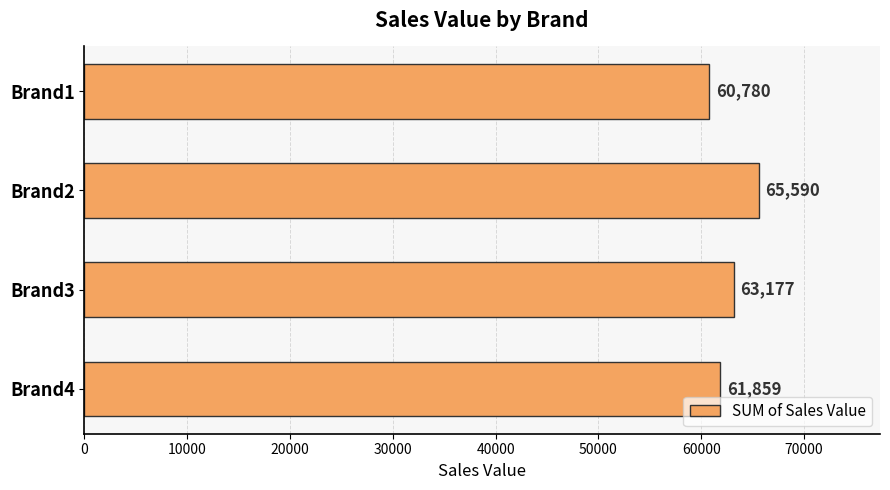

What is the value of the 2nd bar from the top?

65590